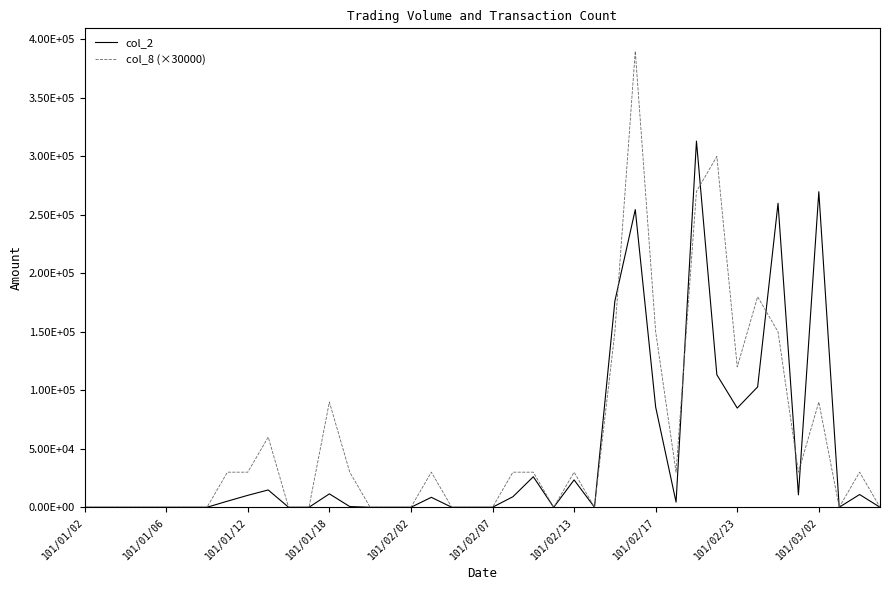

Does the chart display data point markers on the line(s)?

No